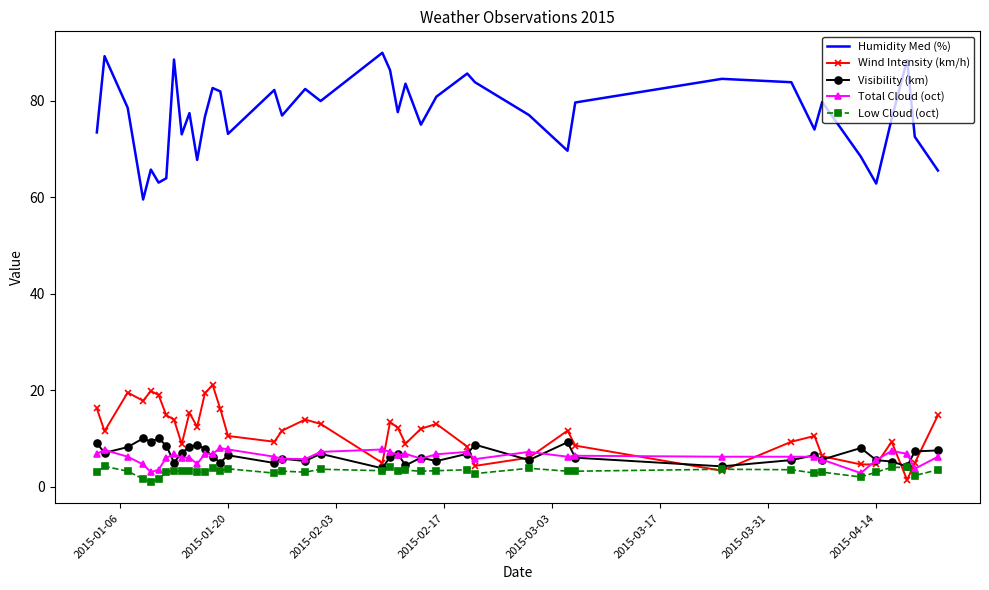

Which series has the largest range (max minus min)?

Humidity Med (%)